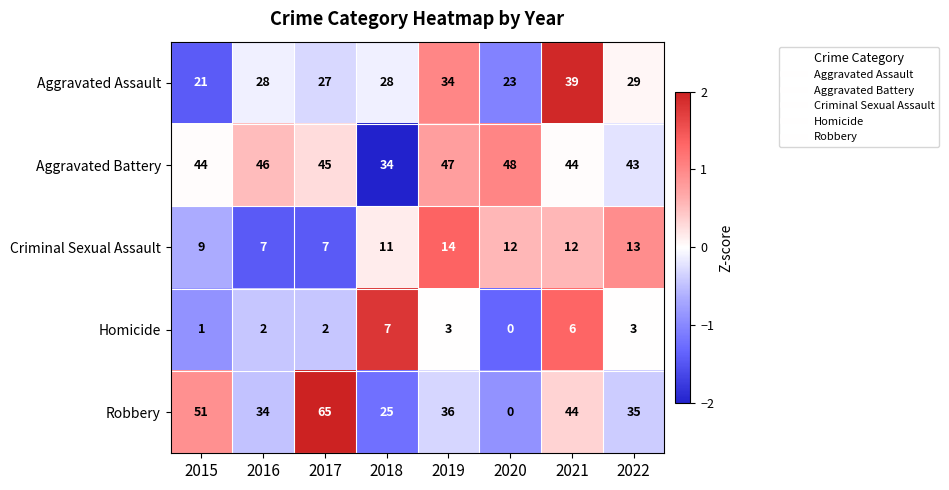

Which category has the lowest value across all series?

2020